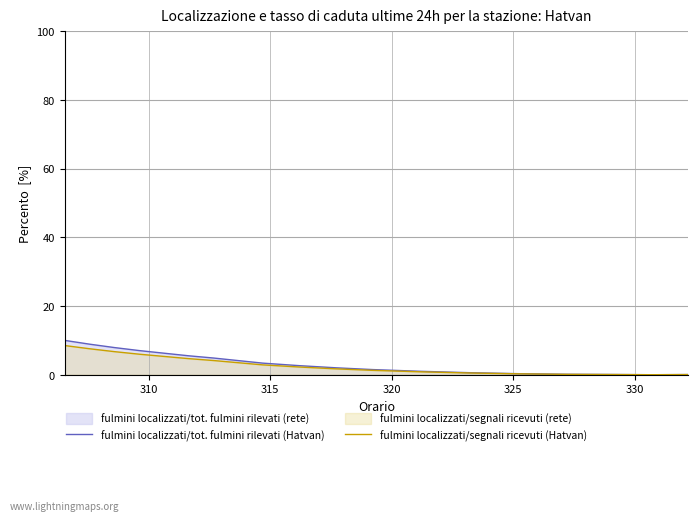

How many data points in fulmini localizzati/segnali ricevuti (Hatvan) are above 2?

10